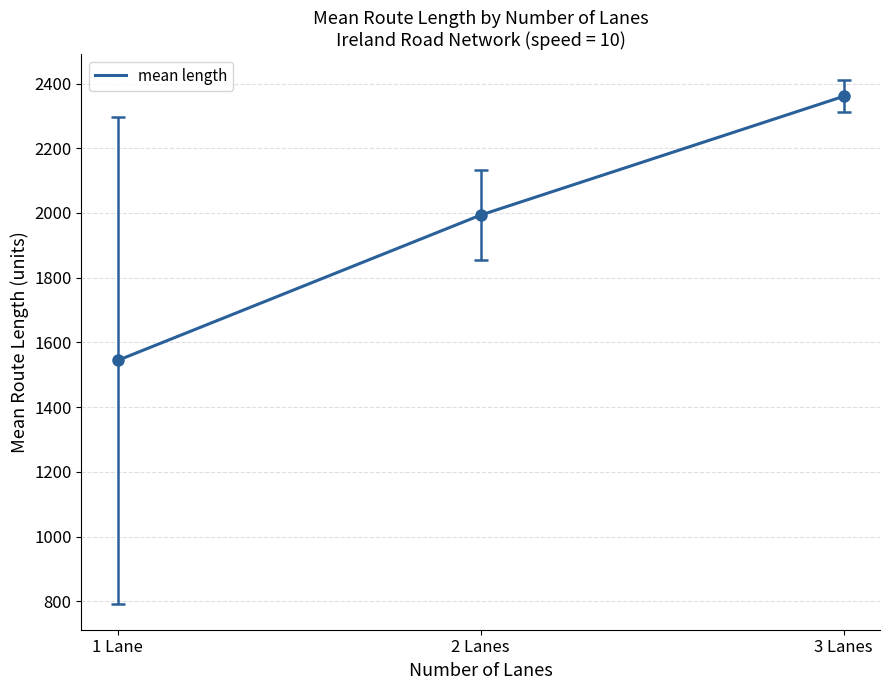

Reading left to right, what are all the values shown in this chart?

1 Lane=1544.4	2 Lanes=1993.6	3 Lanes=2360.6